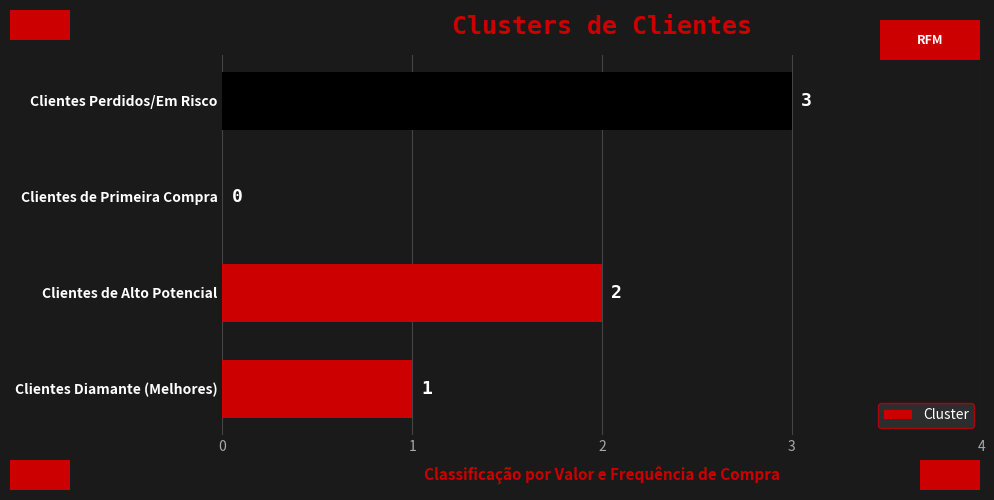

At which category does the chart reach its peak across all series?

Clientes Perdidos/Em Risco